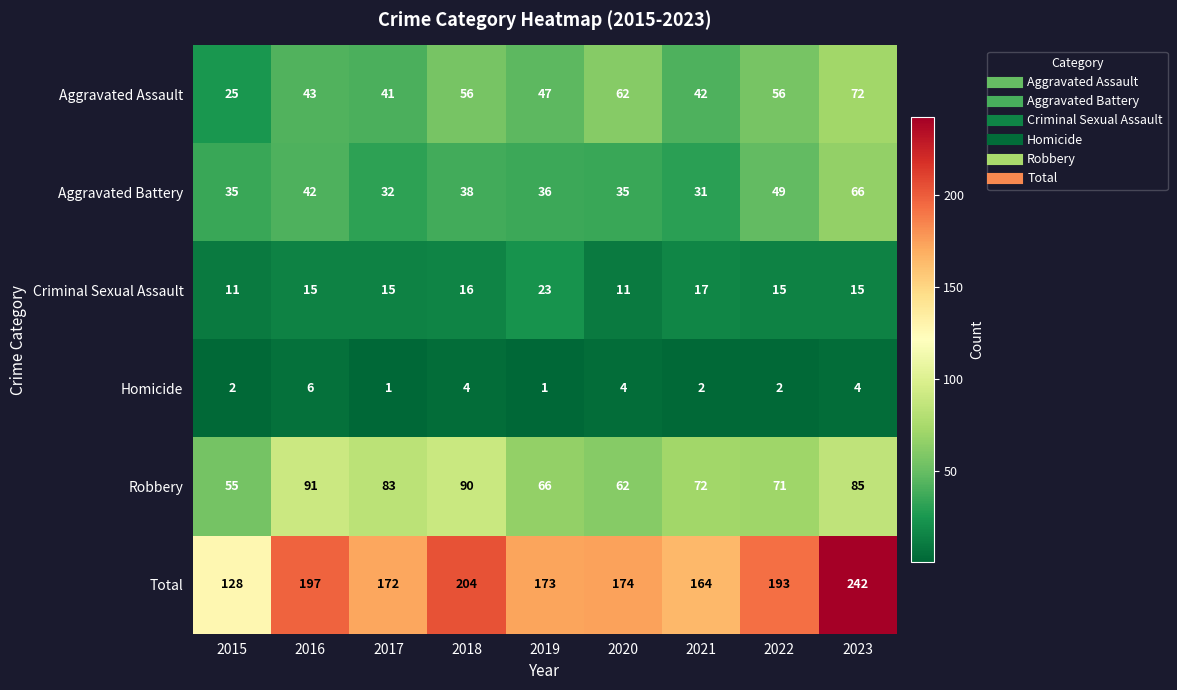

At which category does the chart reach its peak across all series?

2023